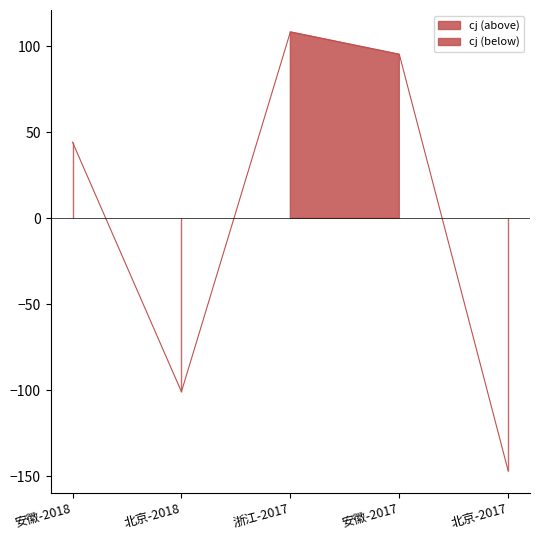

Does the chart display data point markers on the line(s)?

No